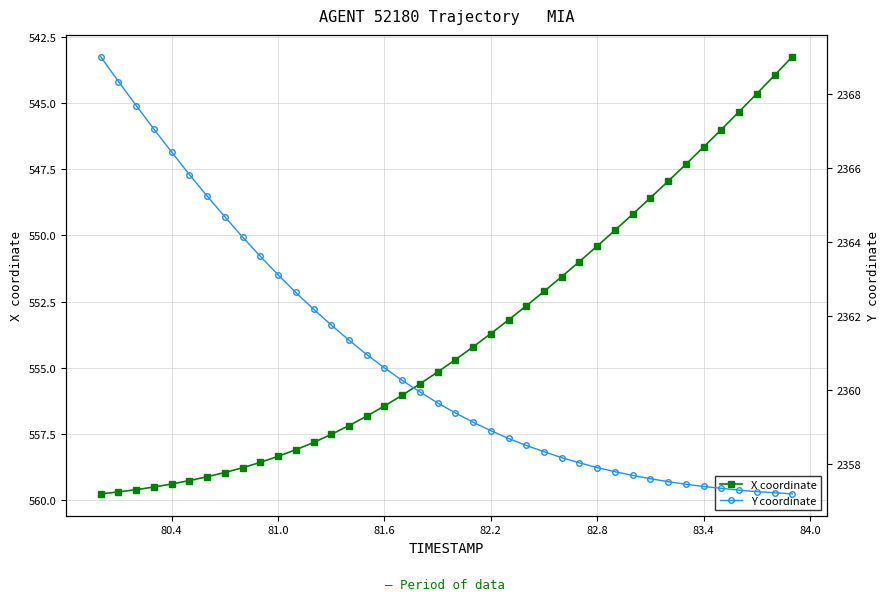

What are all the series names shown in the legend?

X coordinate, Y coordinate